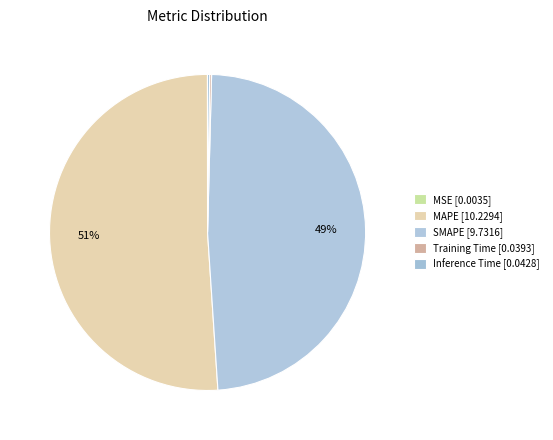

Rank the categories by value from highest to lowest.

MAPE, SMAPE, Inference Time, Training Time, MSE